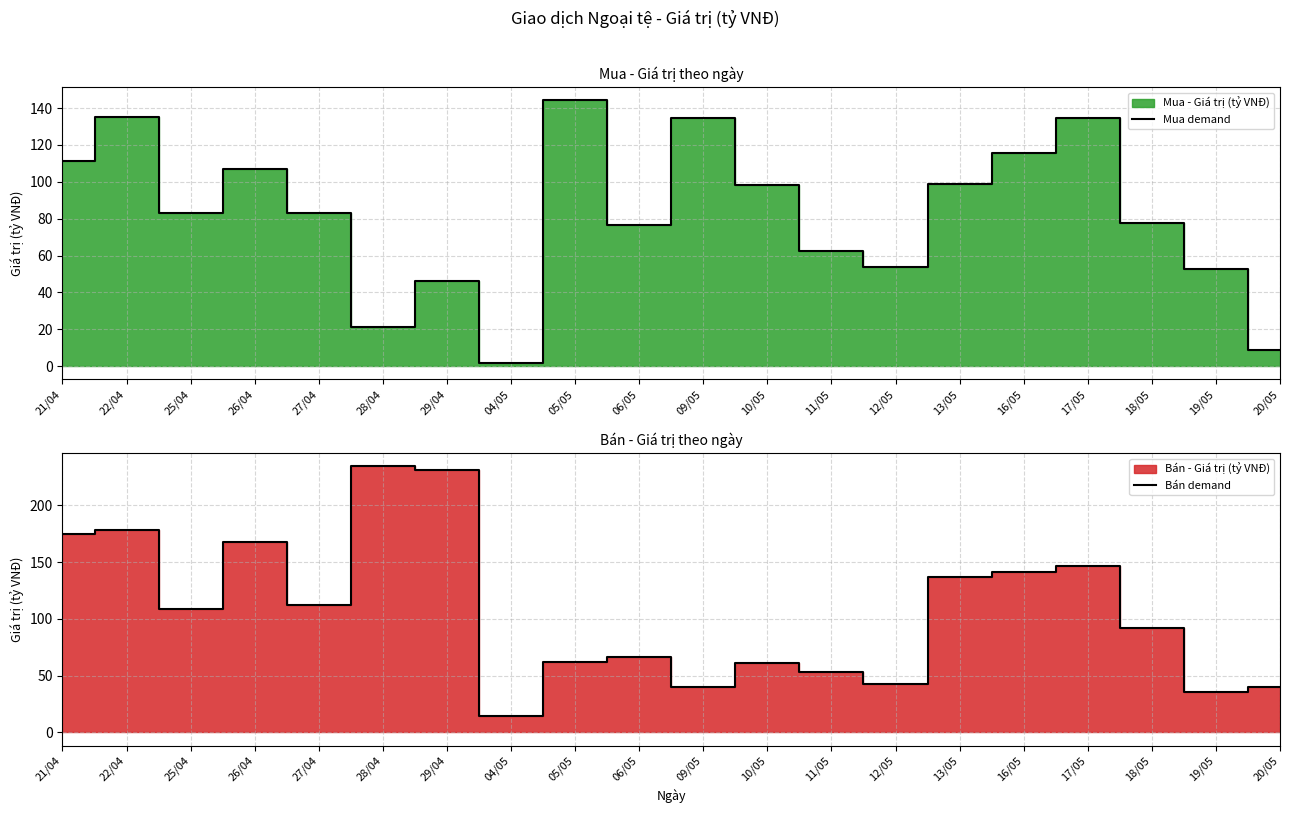

Reading right to left, list all the values displayed in this chart.

Mua demand: 8.6	52.6	77.5	134.7	115.5	99.0	54.0	62.6	98.4	134.8	76.5	144.3	1.7	46.4	21.4	83.3	106.8	83.2	134.9	111.1
Bán demand: 40.2	36.0	92.2	146.4	141.1	136.4	42.6	52.8	61.4	39.9	66.1	62.2	14.3	231.0	234.2	112.5	167.3	108.9	178.3	174.7